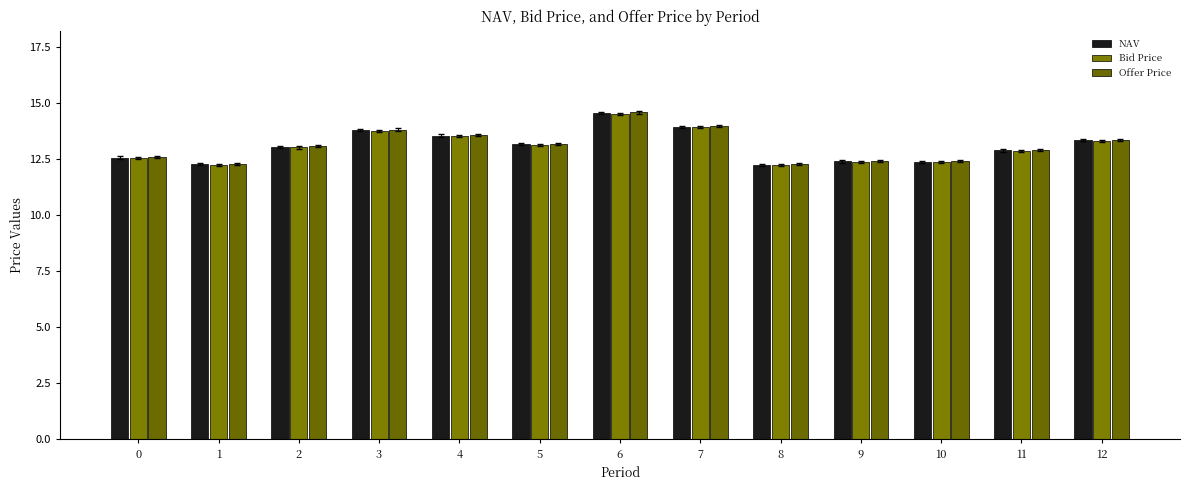

List the series in order of their peak value, highest first.

Offer Price, NAV, Bid Price